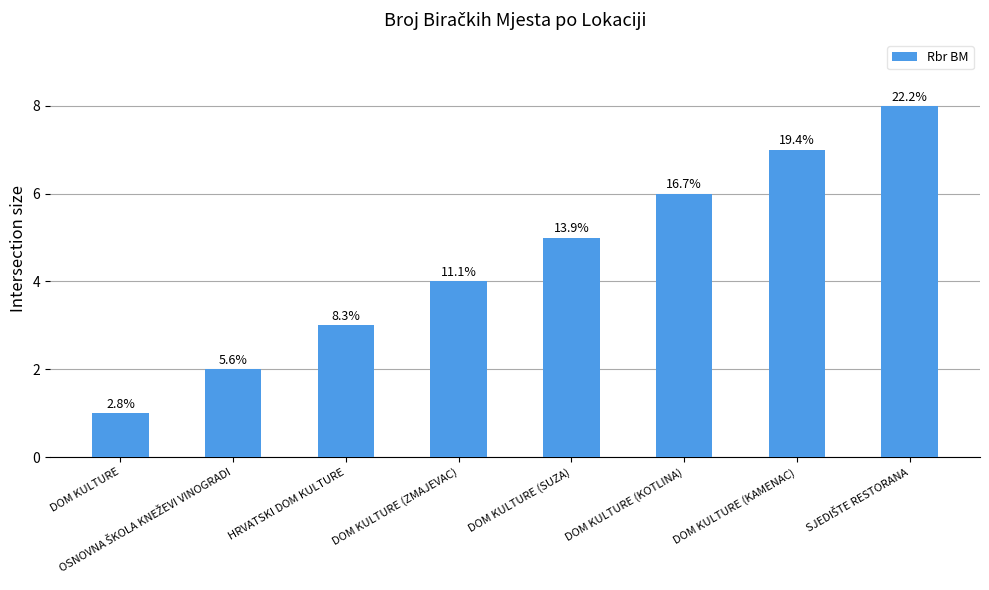

What value does the data have at DOM KULTURE (SUZA)?

5